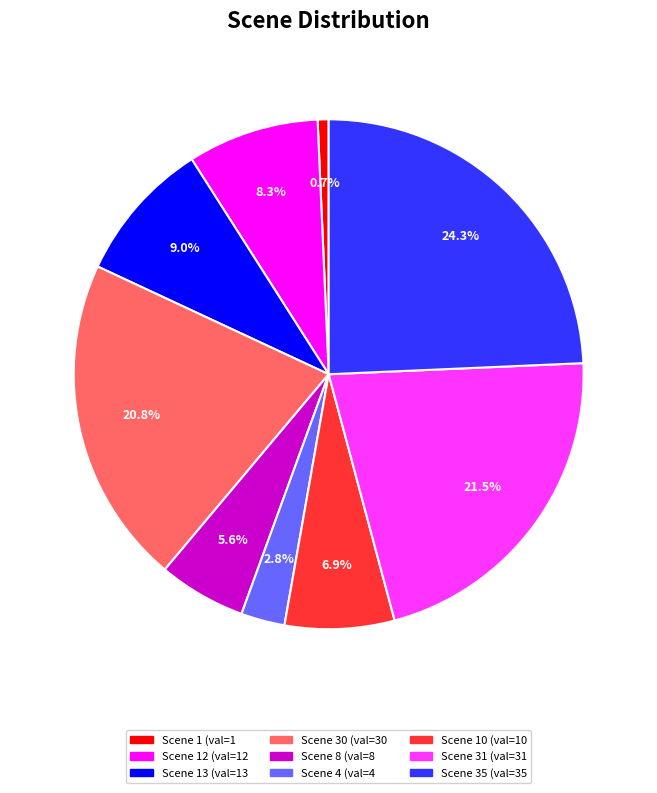

Is there any slice that represents more than half of the pie?

No